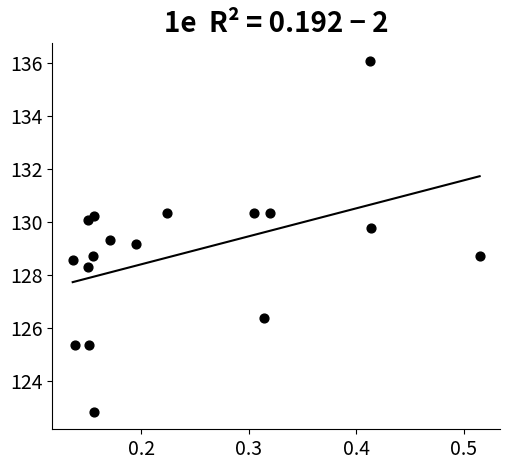

What is the range of Y values (max minus min)?

13.3